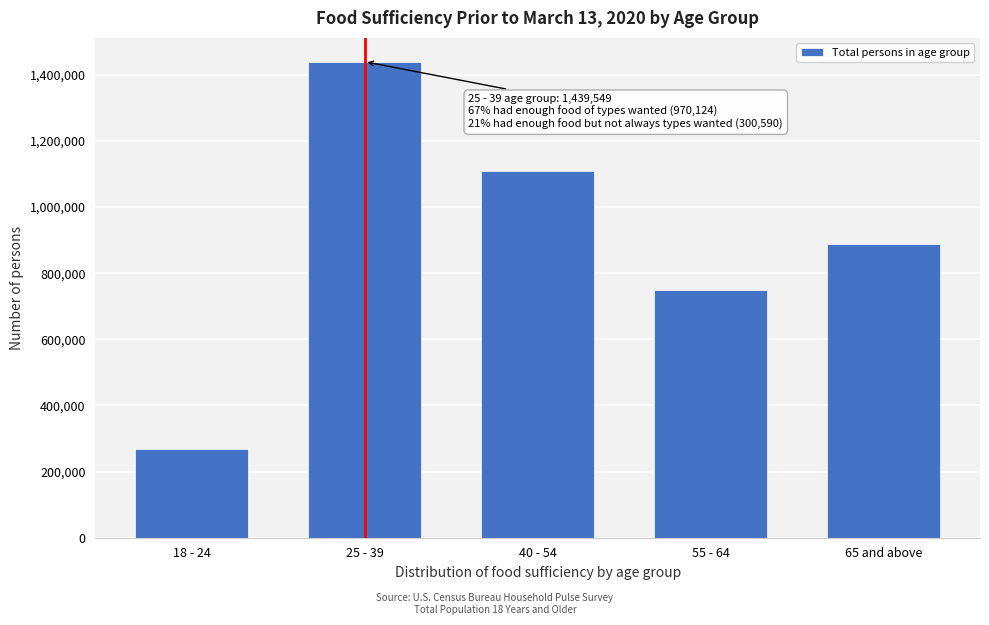

Reading left to right, extract all data points from this chart.

269384	1439549	1107915	748218	889652